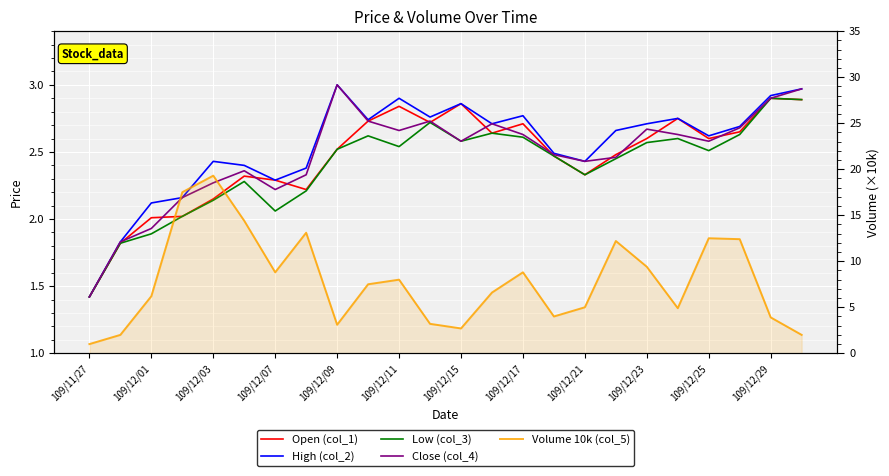

True or false: Low (col_3) and Open (col_1) intersect in this chart.

False